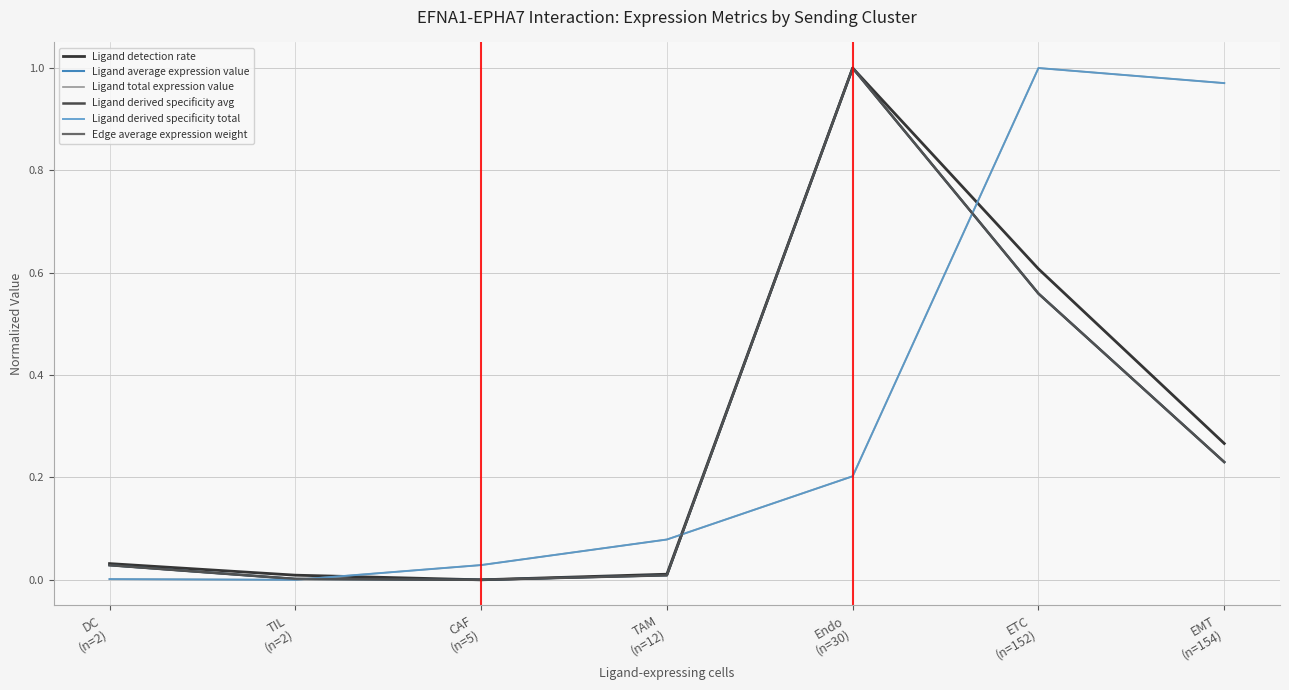

How many interior local valleys does the Ligand detection rate series have?

1